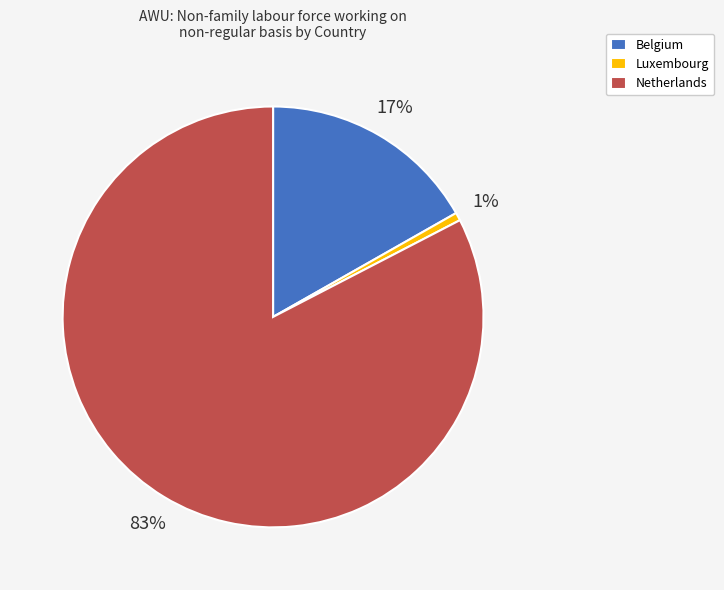

Does Netherlands account for over 50% of the chart?

Yes